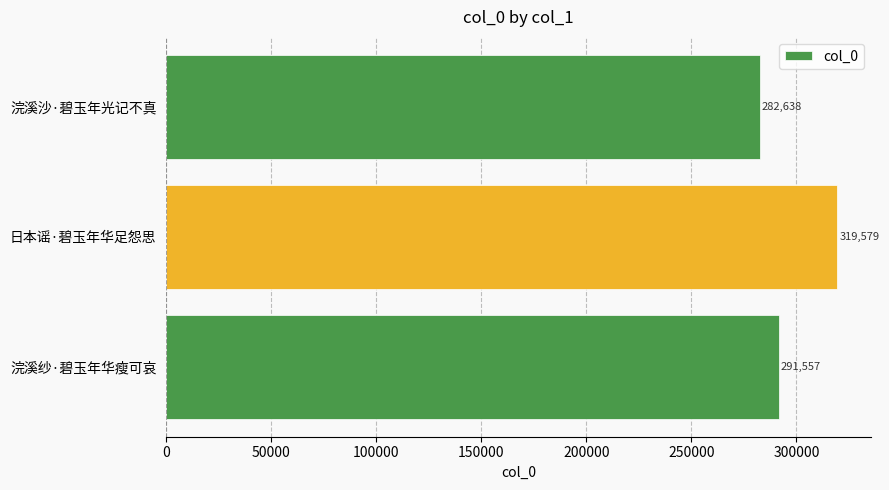

Reading top to bottom, list all the values displayed in this chart.

浣溪沙·碧玉年光记不真=282638	日本谣·碧玉年华足怨思=319579	浣溪纱·碧玉年华瘦可哀=291557